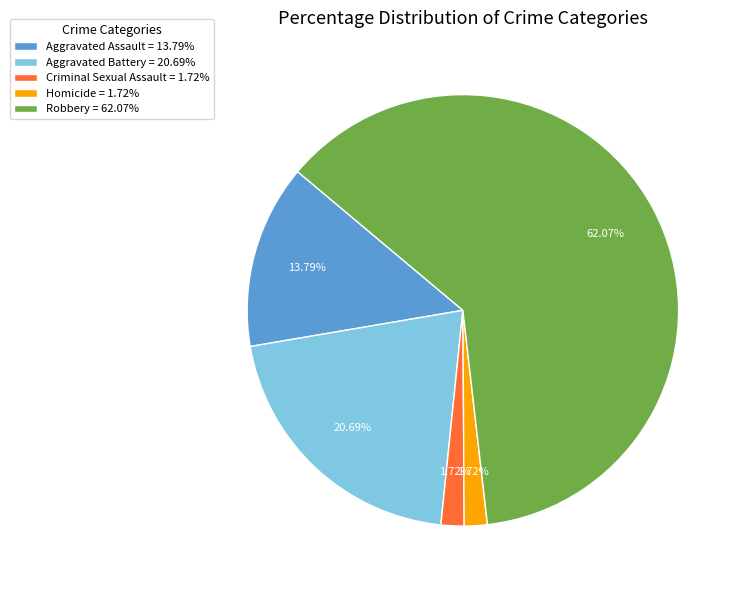

Combined, what portion of the pie is Aggravated Battery and Aggravated Assault?

34.5%